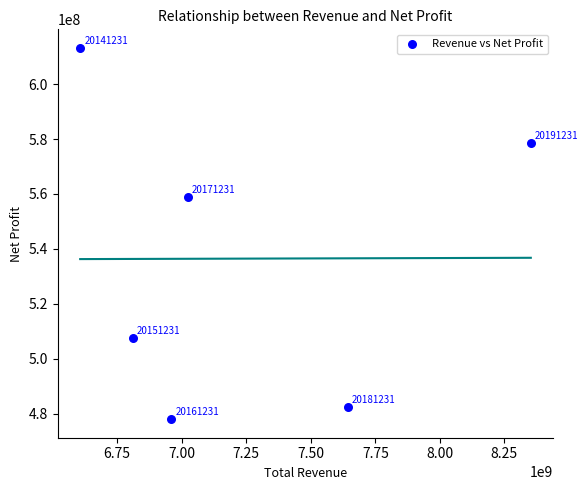

What is the average Y value?

536447978.8